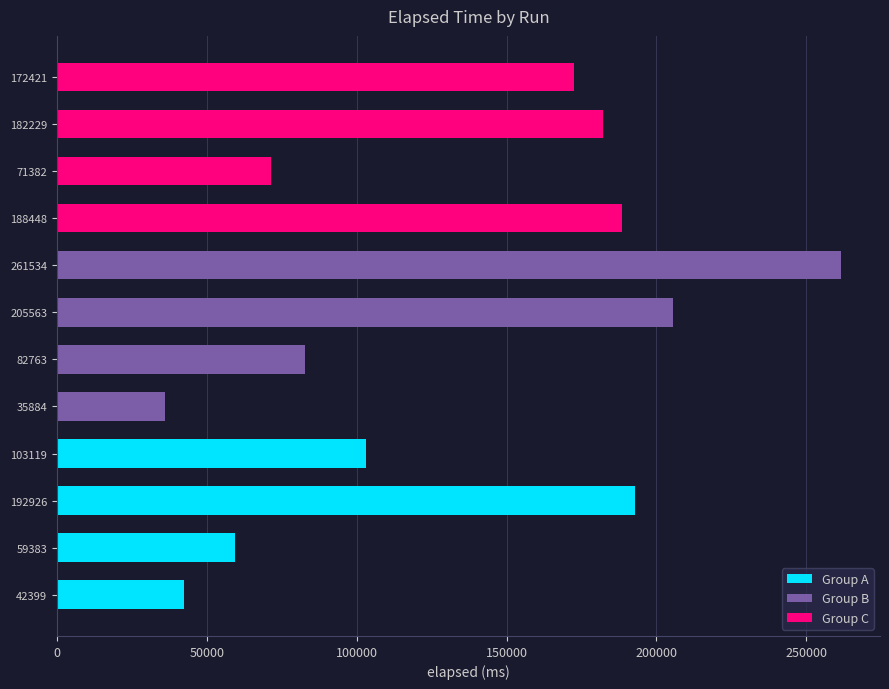

Which has a higher value, 192926 or 59383?

192926